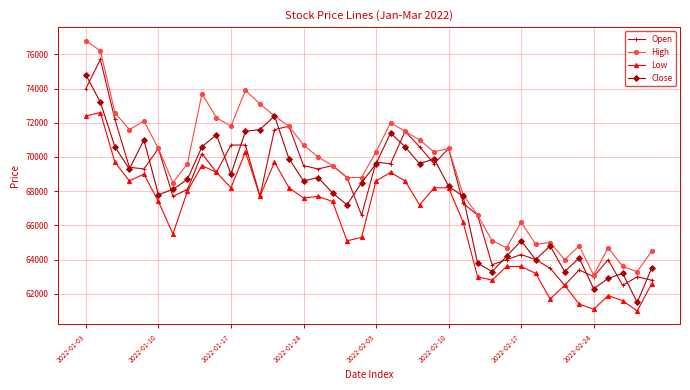

True or false: Low and High intersect in this chart.

False